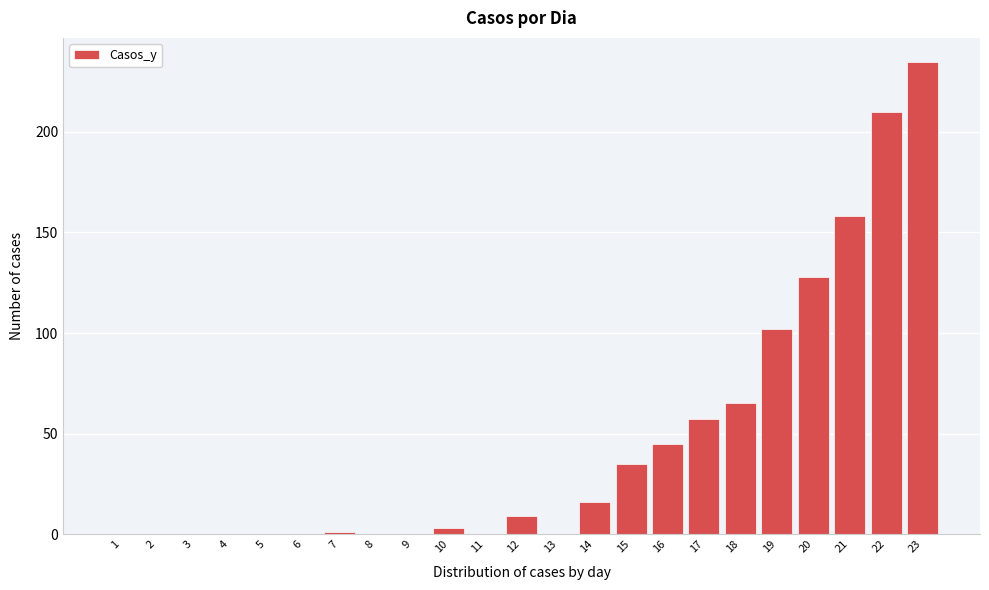

Reading right to left, extract all data points from this chart.

23=235	22=210	21=158	20=128	19=102	18=65	17=57	16=45	15=35	14=16	13=0	12=9	11=0	10=3	9=0	8=0	7=1	6=0	5=0	4=0	3=0	2=0	1=0